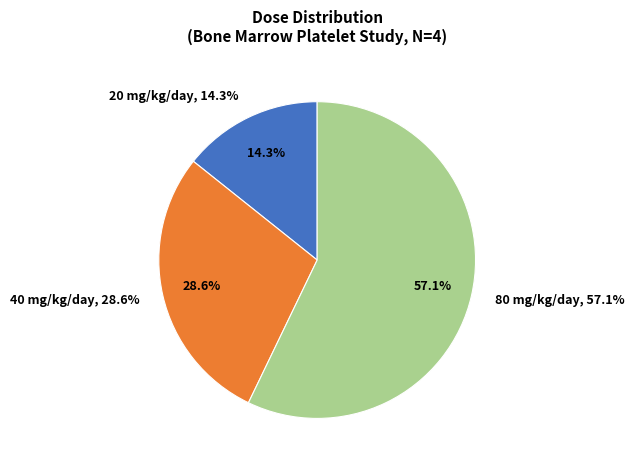

Between Dose Level 3 (80 mg/kg/day) and Dose Level 1 (20 mg/kg/day), which is larger?

Dose Level 3 (80 mg/kg/day)